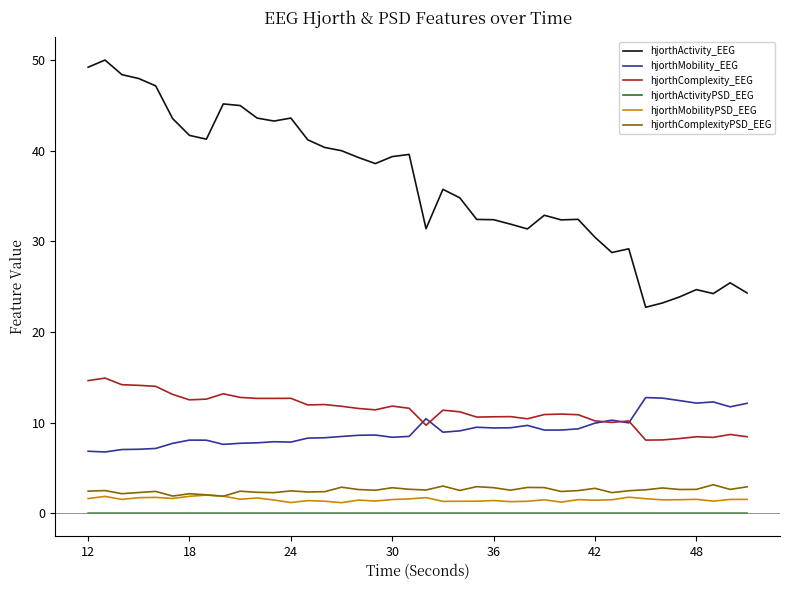

Which series has the largest total across all categories?

hjorthActivity_EEG